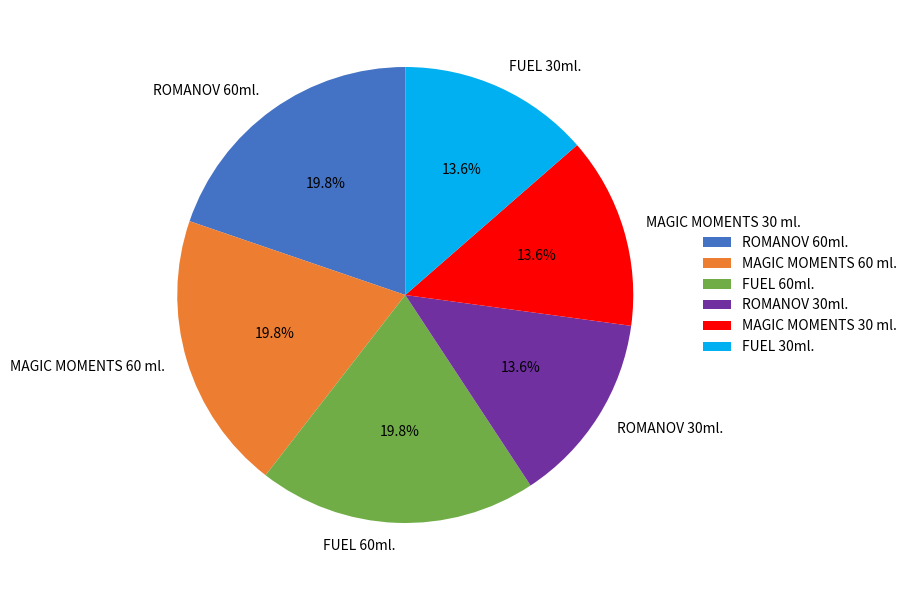

Is MAGIC MOMENTS 30 ml. the majority of the pie?

No